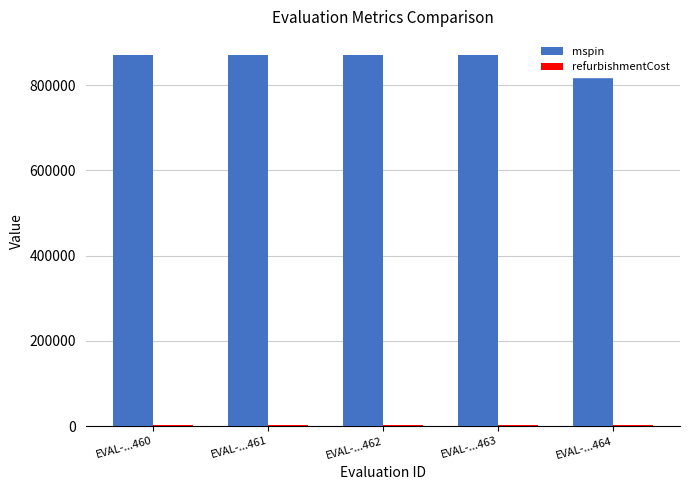

True or false: mspin has a value of 869914 at EVAL-...461.

True